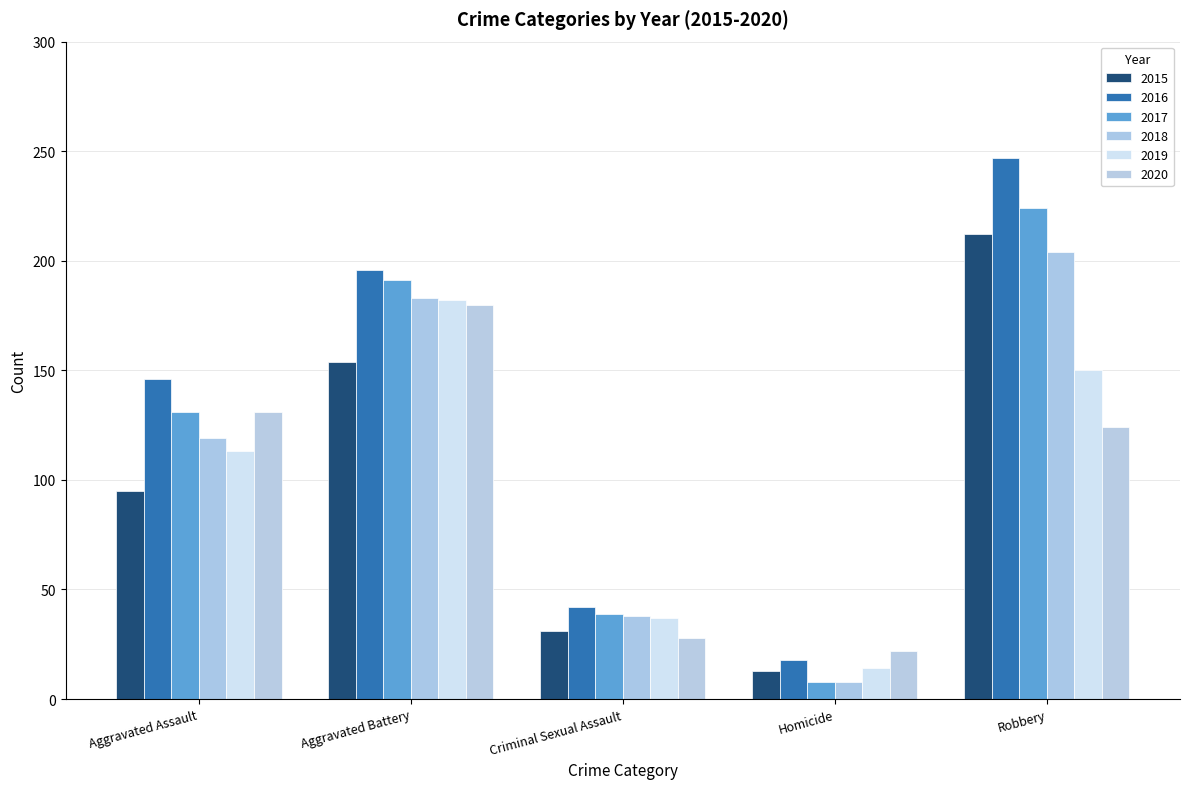

How many data points does each series have?

5